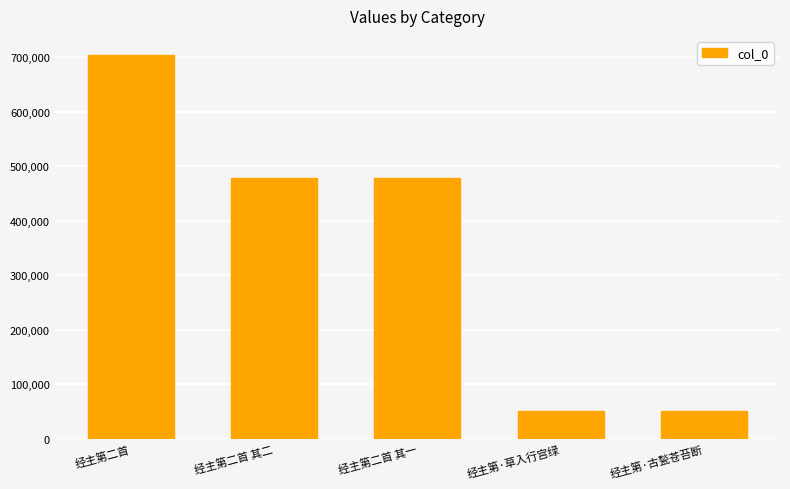

What is the ratio of the value at 经主第·古甃苍苔断 to the value at 经主第·草入行宫绿?

1.0